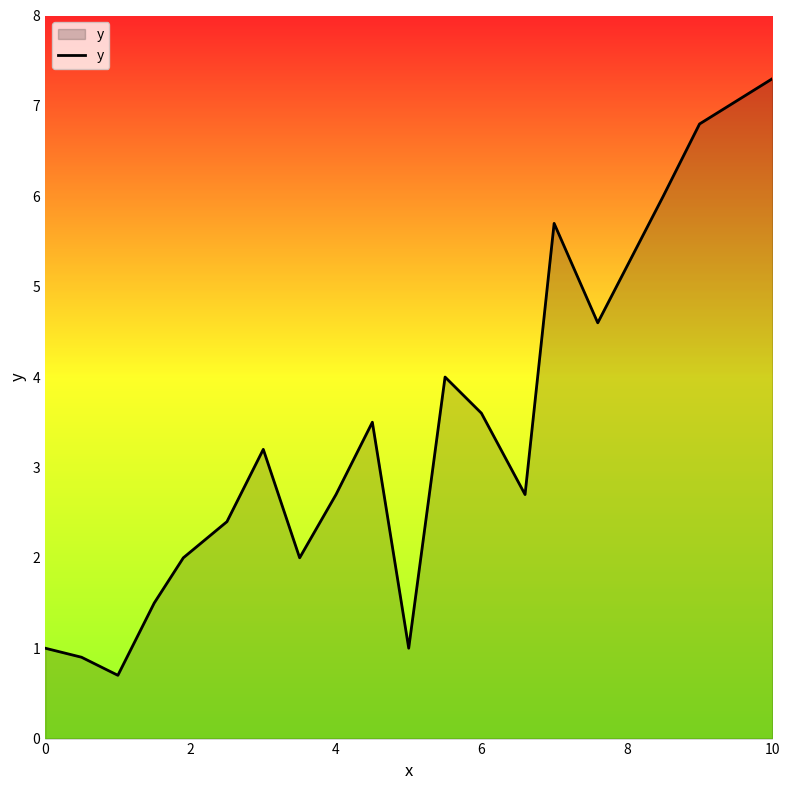

What is the difference between the second highest and second lowest values?

5.9